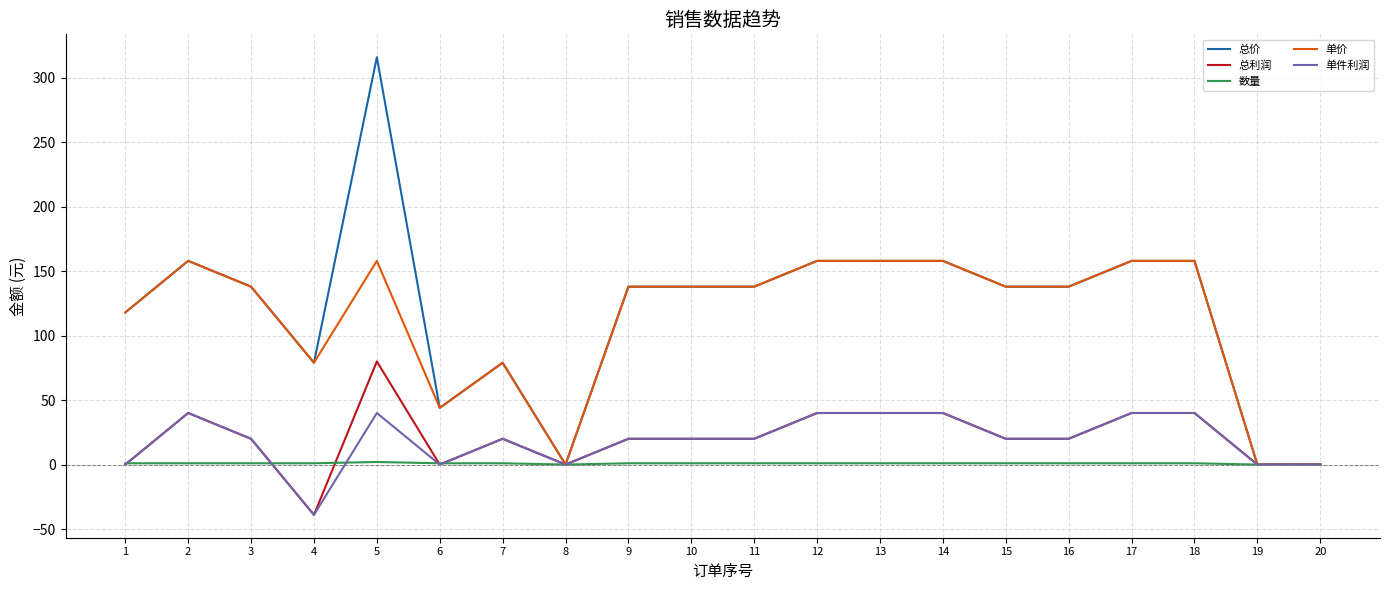

At which category is the sum across all series the highest?

5